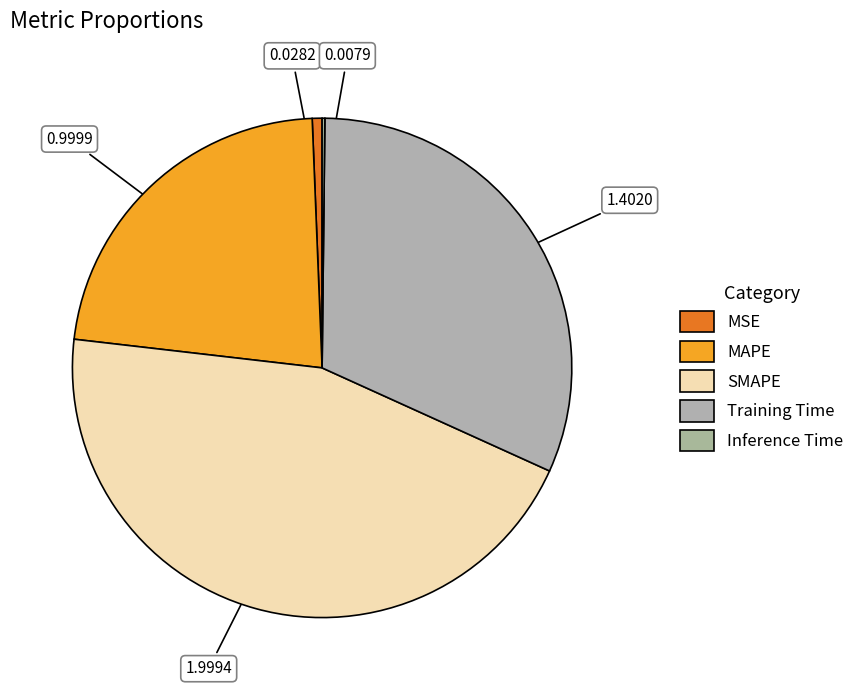

Which slice is the smallest?

Inference Time